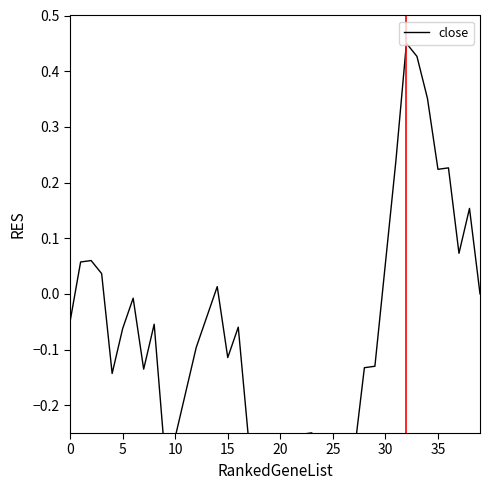

How many interior local valleys (lower than both neighbors) does the data have?

8